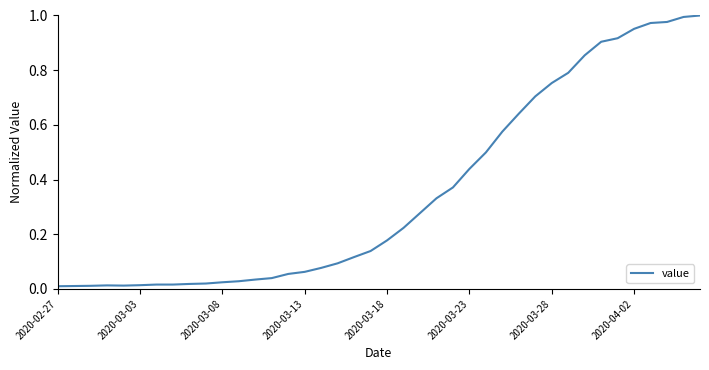

How many lines are shown in the chart?

1